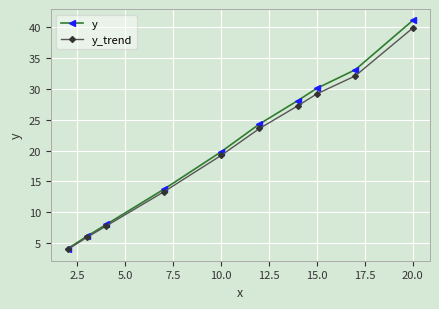

What is the value of the y_trend point at the 9th from the left?

32.1